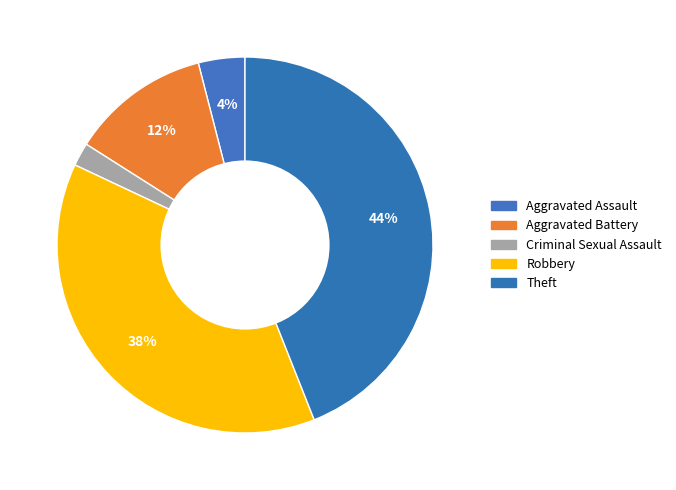

How many slices are in this pie chart?

5